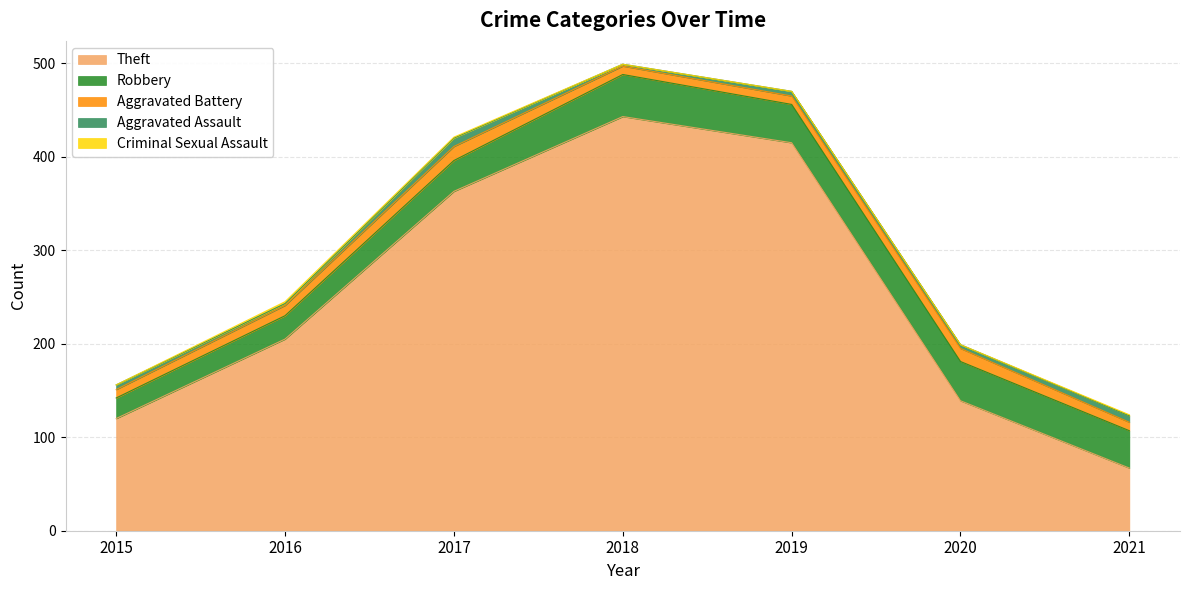

At which category does Robbery reach its first local peak?

2018